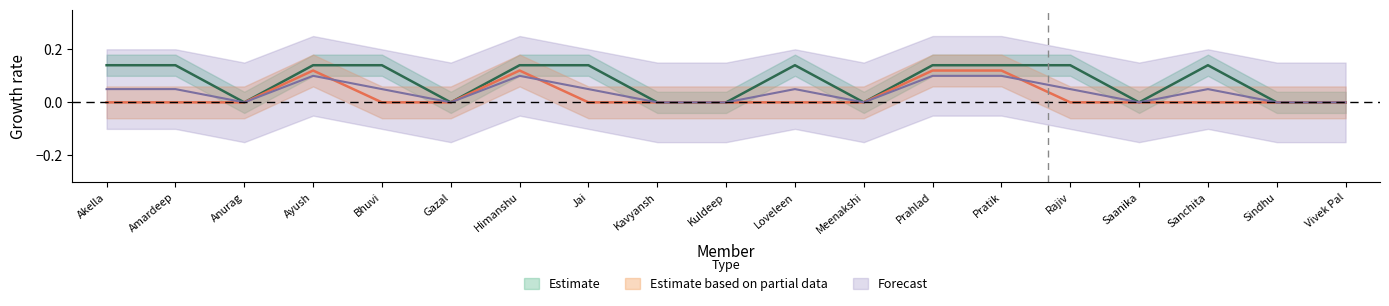

Reading left to right, extract all data points from this chart.

March: Akella=0.1	Amardeep=0.1	Anurag=0.0	Ayush=0.1	Bhuvi=0.1	Gazal=0.0	Himanshu=0.1	Jai=0.1	Kavyansh=0.0	Kuldeep=0.0	Loveleen=0.1	Meenakshi=0.0	Prahlad=0.1	Pratik=0.1	Rajiv=0.1	Saanika=0.0	Sanchita=0.1	Sindhu=0.0	Vivek Pal=0.0
April: Akella=0.0	Amardeep=0.0	Anurag=0.0	Ayush=0.1	Bhuvi=0.0	Gazal=0.0	Himanshu=0.1	Jai=0.0	Kavyansh=0.0	Kuldeep=0.0	Loveleen=0.0	Meenakshi=0.0	Prahlad=0.1	Pratik=0.1	Rajiv=0.0	Saanika=0.0	Sanchita=0.0	Sindhu=0.0	Vivek Pal=0.0
Attendence: Akella=0.1	Amardeep=0.1	Anurag=0.0	Ayush=0.1	Bhuvi=0.1	Gazal=0.0	Himanshu=0.1	Jai=0.1	Kavyansh=0.0	Kuldeep=0.0	Loveleen=0.1	Meenakshi=0.0	Prahlad=0.1	Pratik=0.1	Rajiv=0.1	Saanika=0.0	Sanchita=0.1	Sindhu=0.0	Vivek Pal=0.0